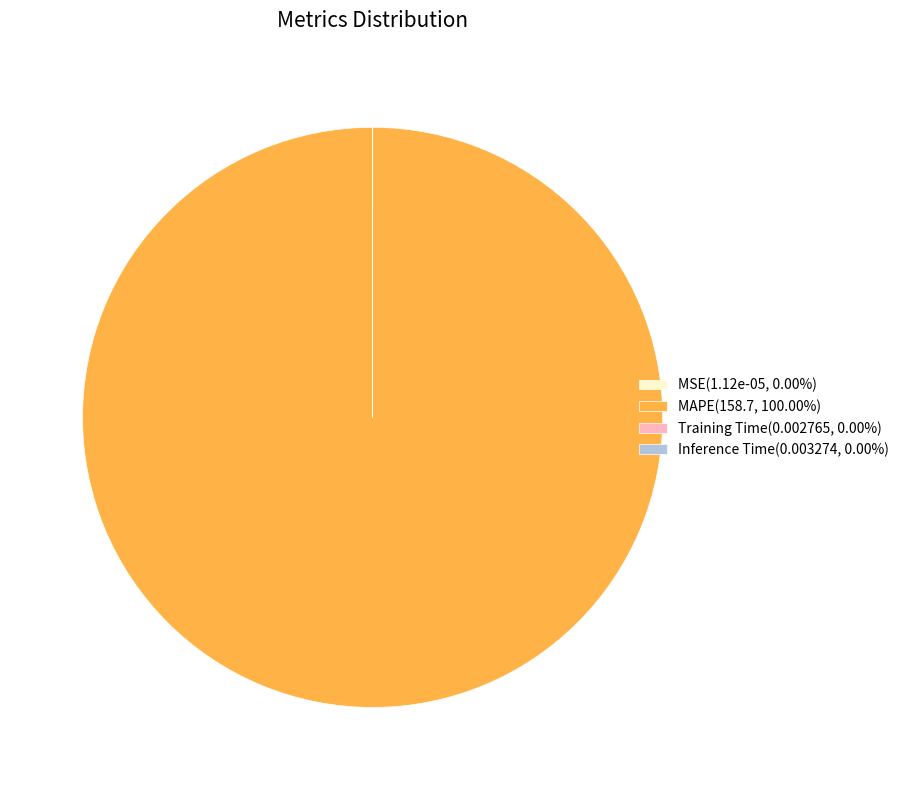

Which slice is the largest?

MAPE